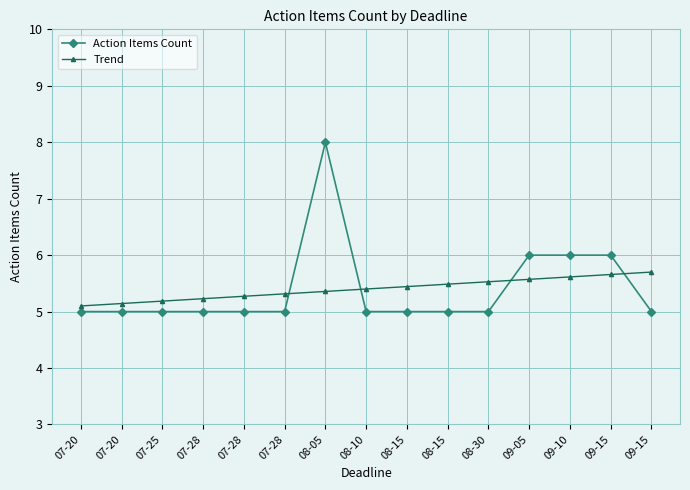

What is the smallest value displayed?

5.0